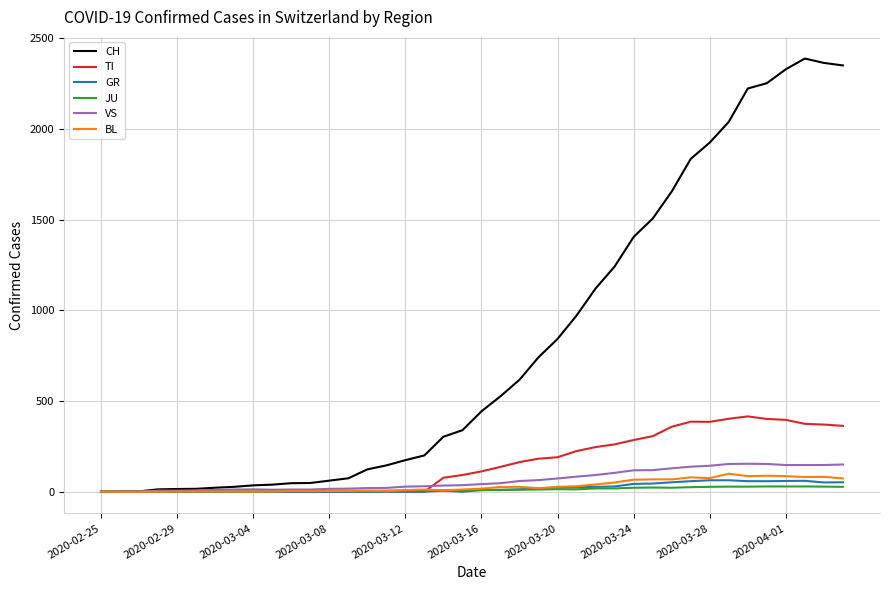

What is the greatest value displayed?

2387